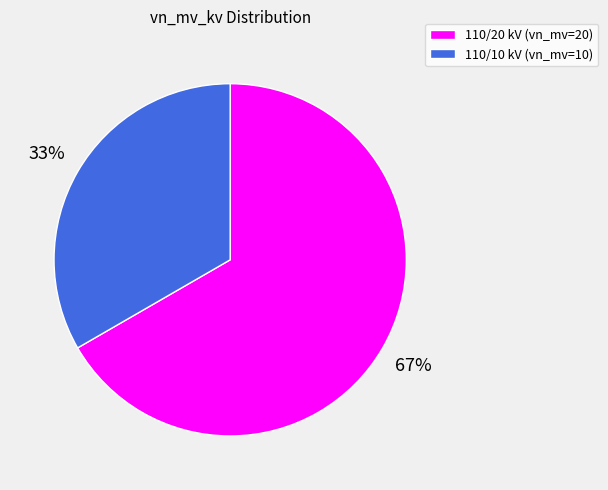

How many segments does this pie chart have?

2